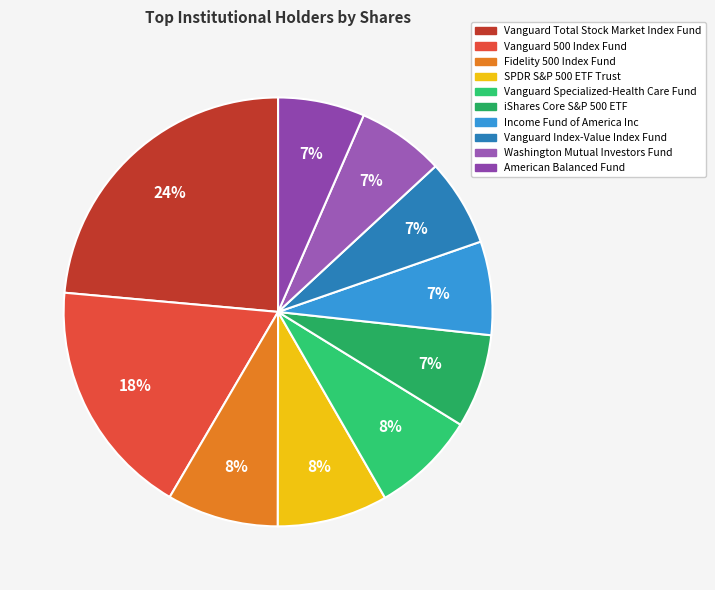

The Washington Mutual Investors Fund slice represents 7% of the pie. True or false?

True